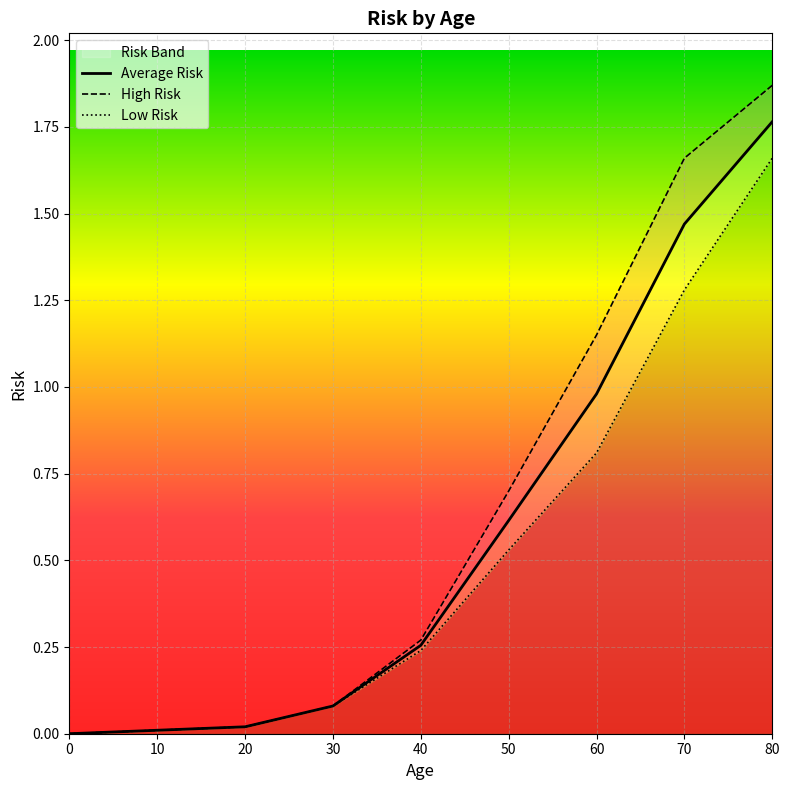

True or false: Average Risk and High Risk intersect in this chart.

False